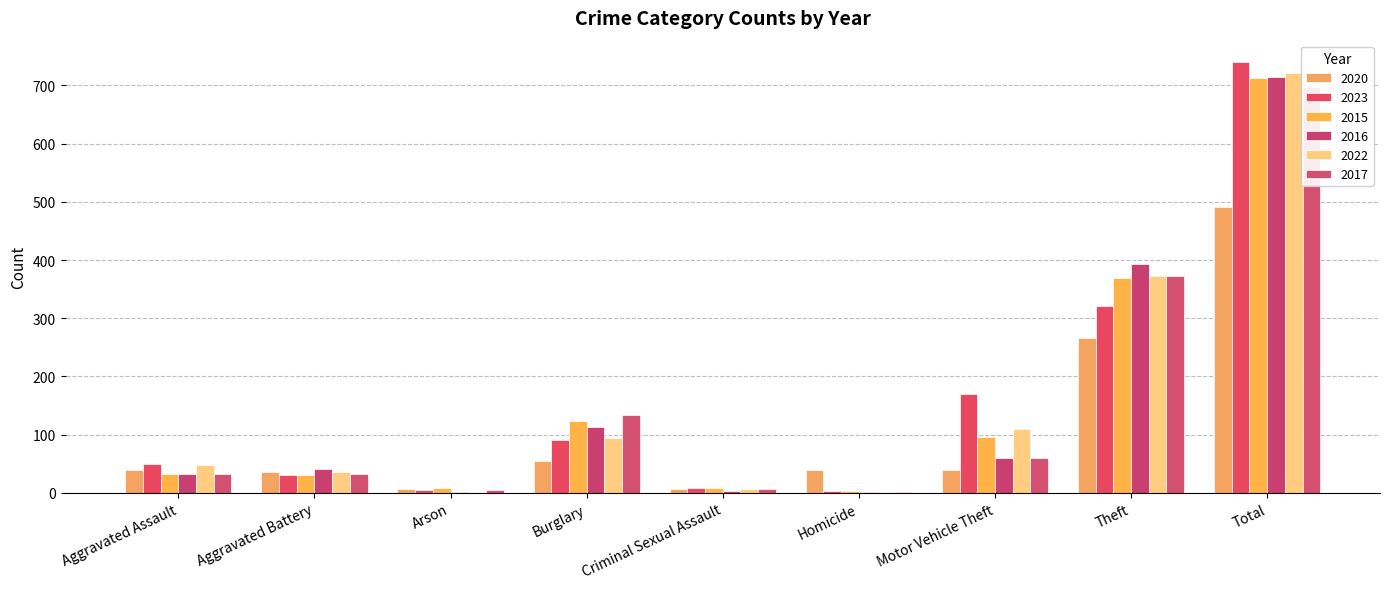

Between Theft and Aggravated Battery, which is larger?

Theft